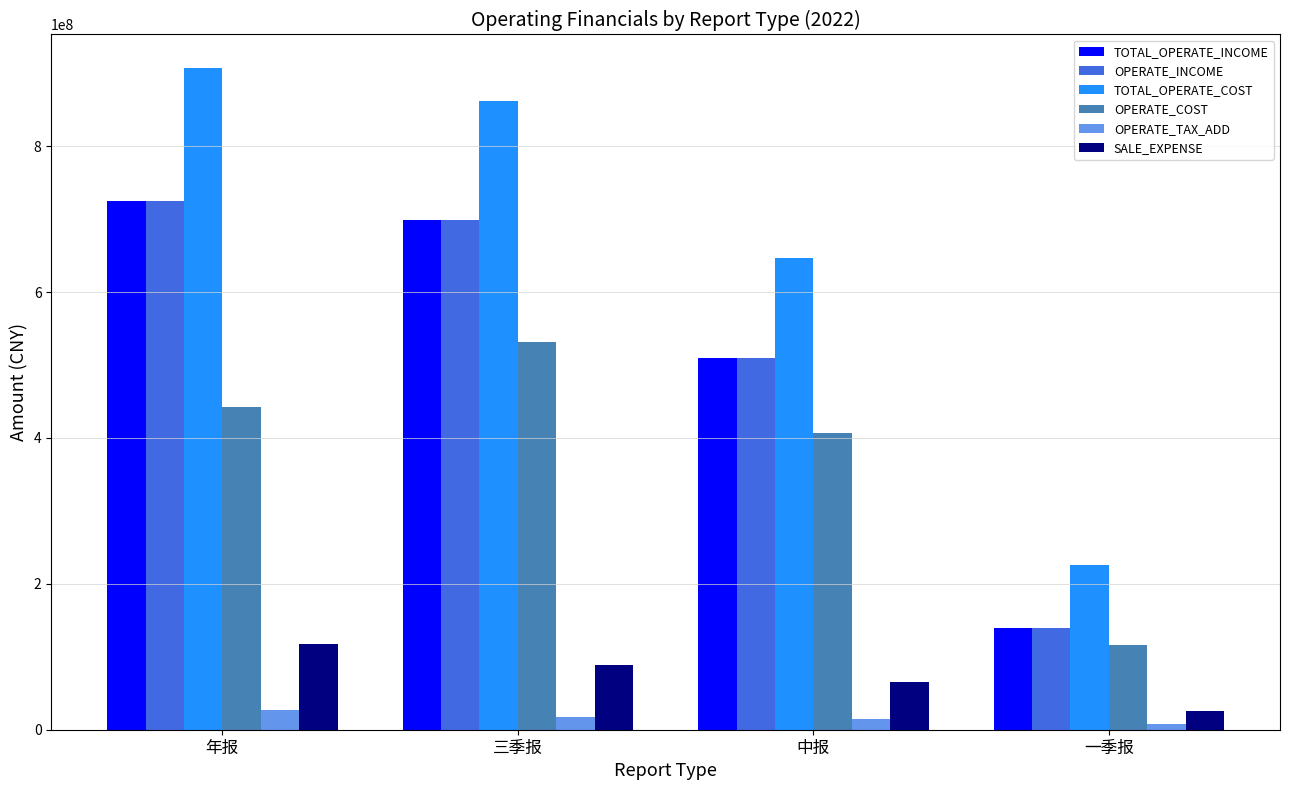

What is the average value of the OPERATE_TAX_ADD series?

16378777.3